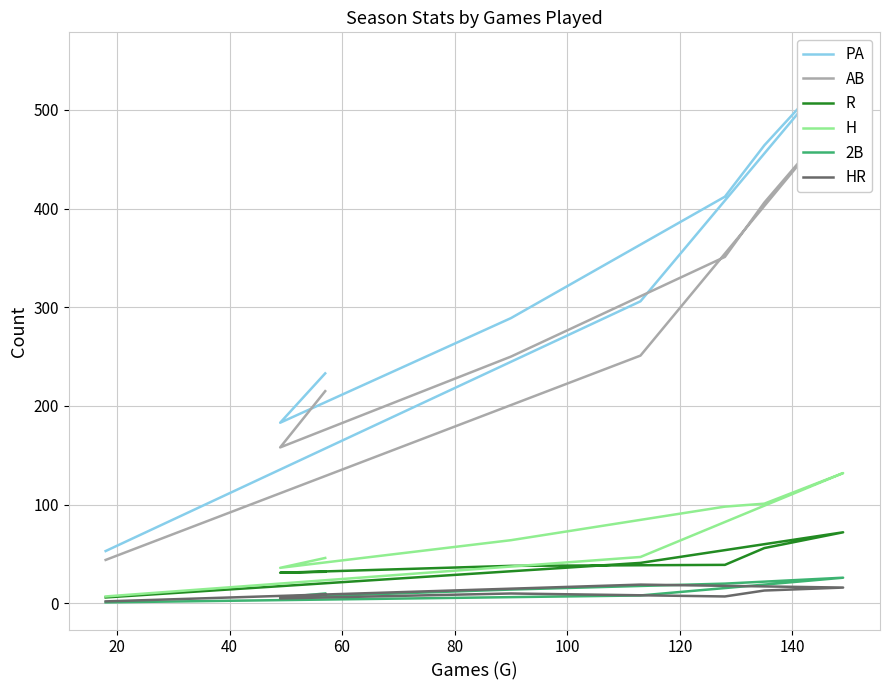

How many data points in HR are less than 10?

4